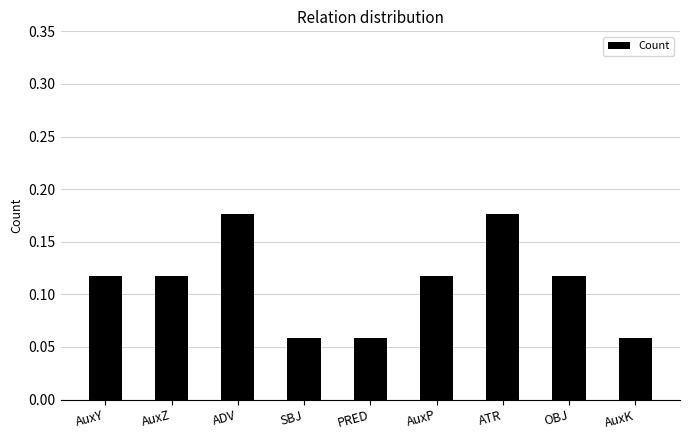

How many values are between 0 and 1?

9